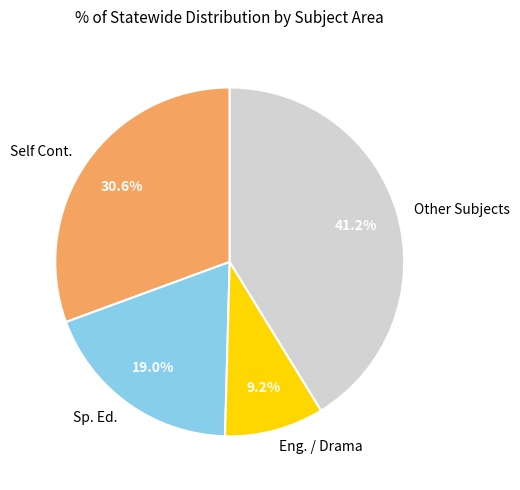

Which has a higher value, Other Subjects or Sp. Ed.?

Other Subjects